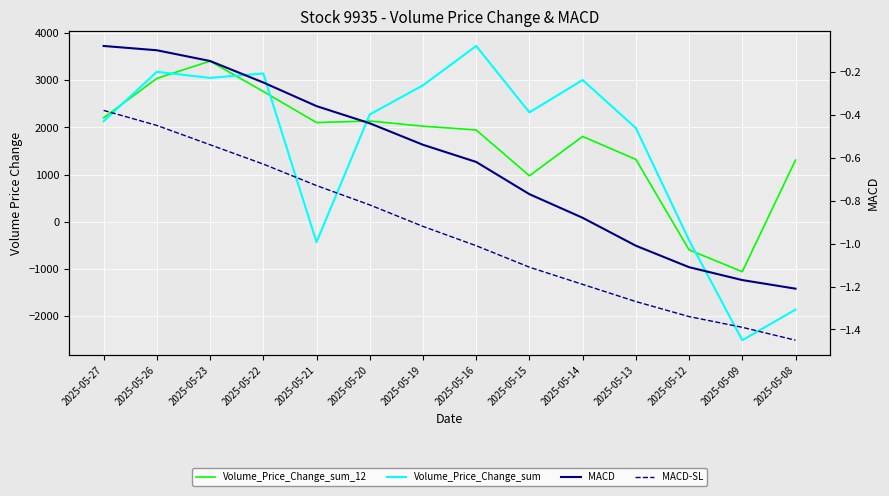

Which series ends up on top after the final intersection of MACD-SL and Volume_Price_Change_sum_12?

Volume_Price_Change_sum_12